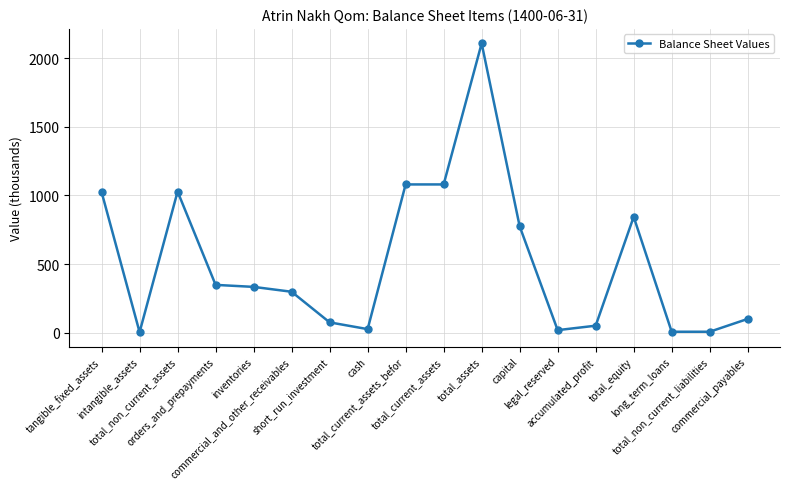

What is the difference between the second highest and second lowest values?

1073.2